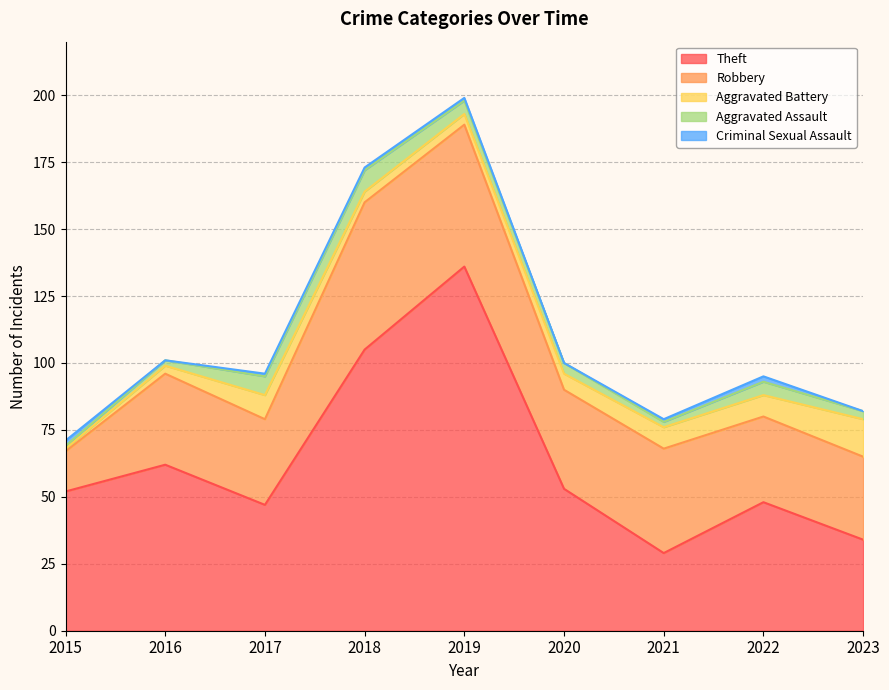

Where is the first local minimum for Aggravated Assault?

2021